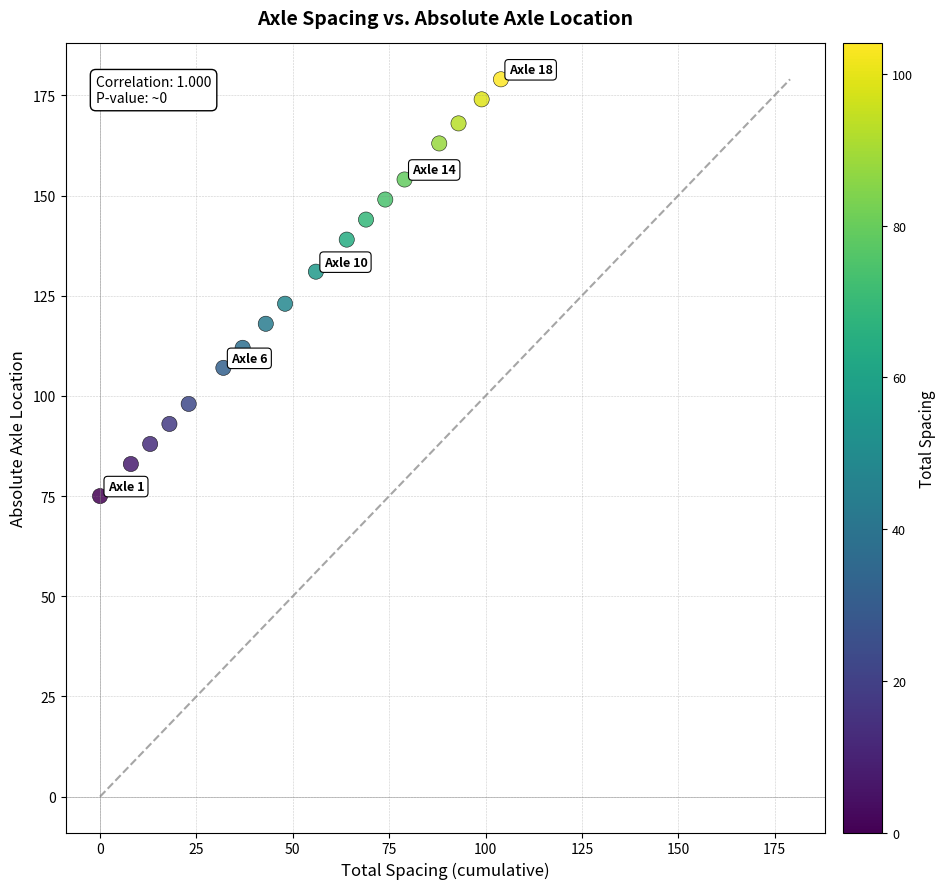

What is the range of Y values (max minus min)?

104